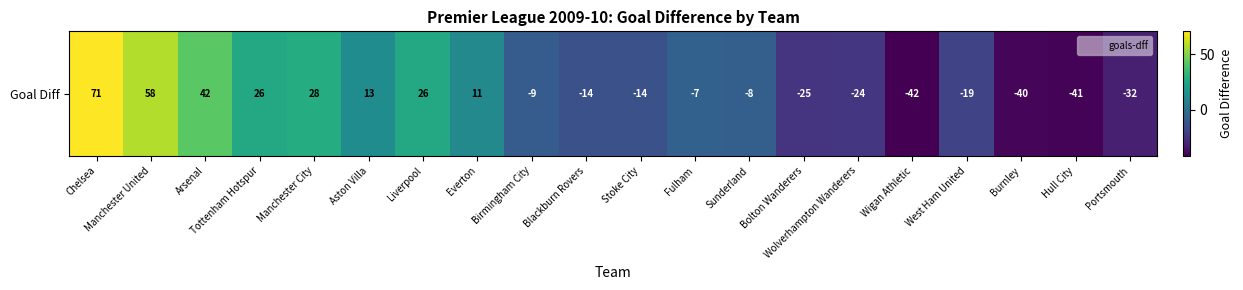

Reading right to left, list all the values displayed in this chart.

Portsmouth=-32	Hull City=-41	Burnley=-40	West Ham United=-19	Wigan Athletic=-42	Wolverhampton Wanderers=-24	Bolton Wanderers=-25	Sunderland=-8	Fulham=-7	Stoke City=-14	Blackburn Rovers=-14	Birmingham City=-9	Everton=11	Liverpool=26	Aston Villa=13	Manchester City=28	Tottenham Hotspur=26	Arsenal=42	Manchester United=58	Chelsea=71